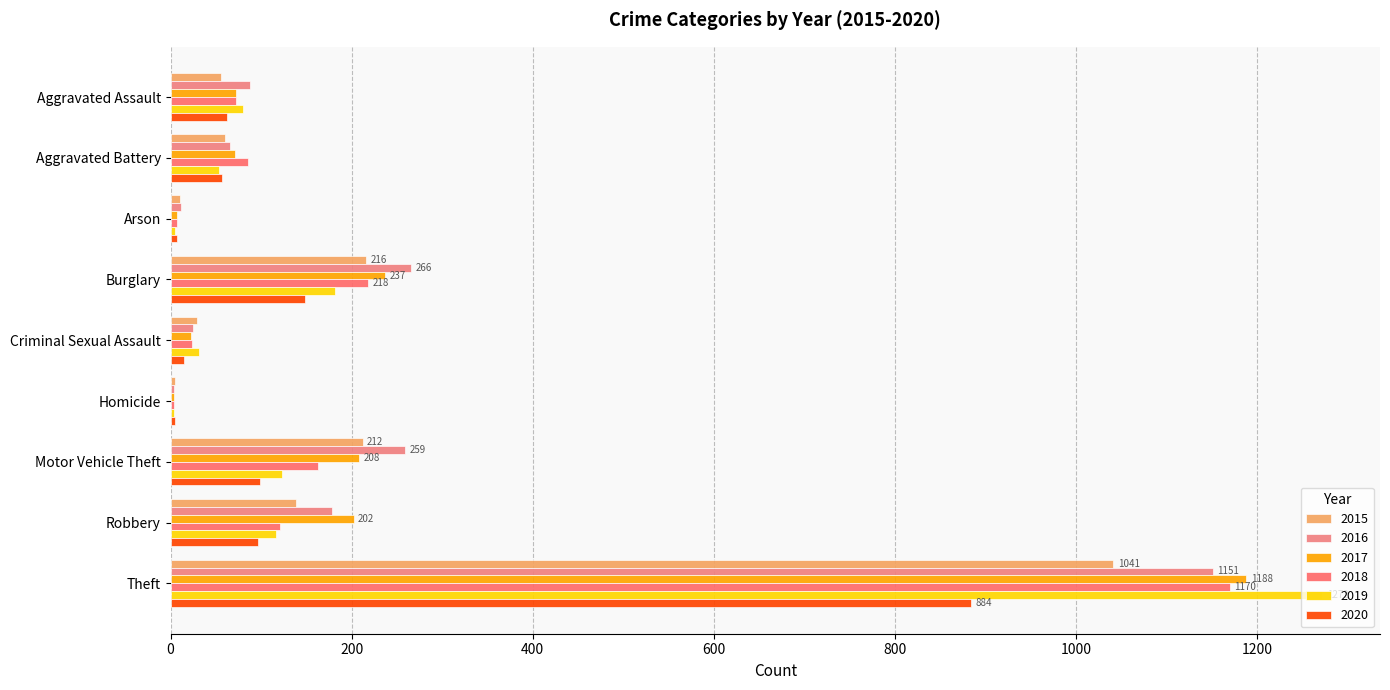

What is the total value across all series at Criminal Sexual Assault?

146